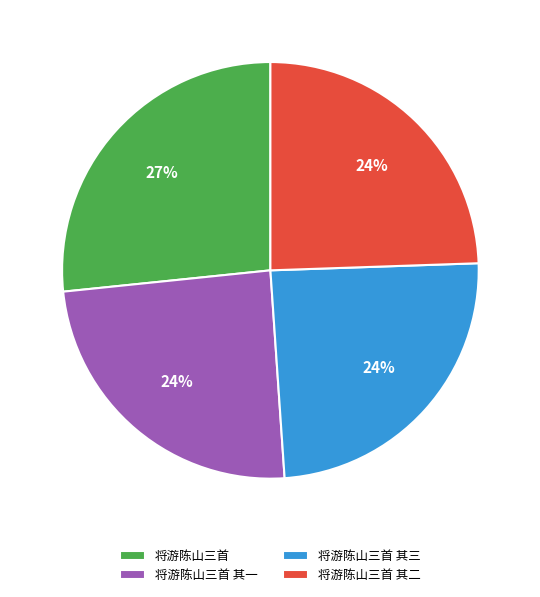

What percentage is the 将游陈山三首 其三 slice, to the nearest percent?

24%